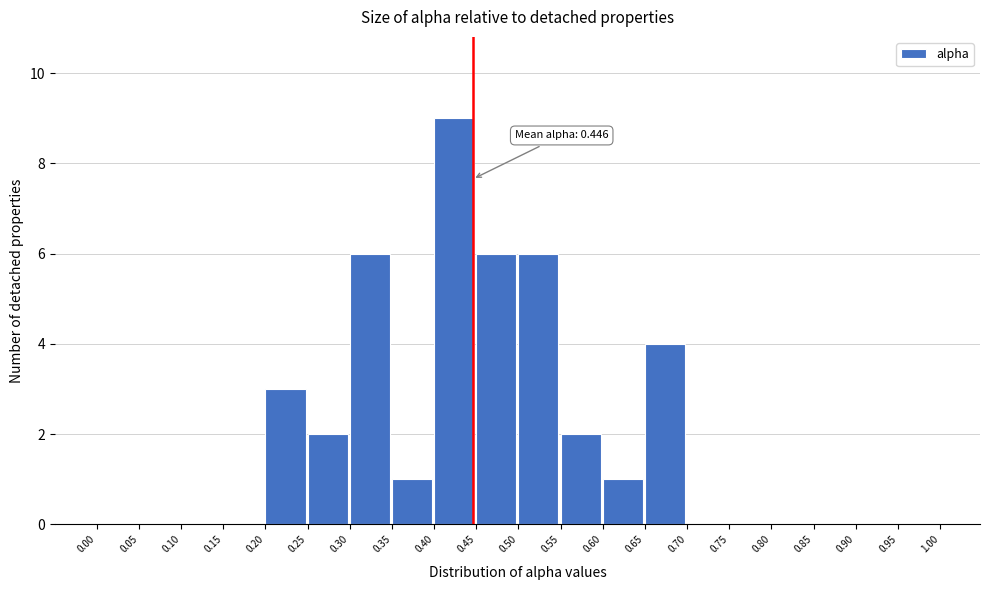

Over which range of the x-axis is the bar tallest?

0.40 to 0.45